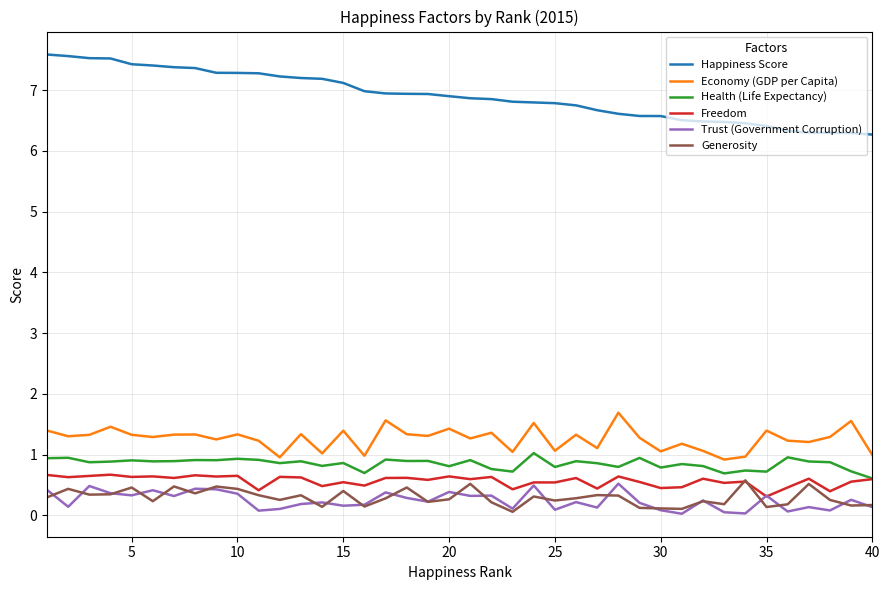

Which series has the largest range (max minus min)?

Happiness Score